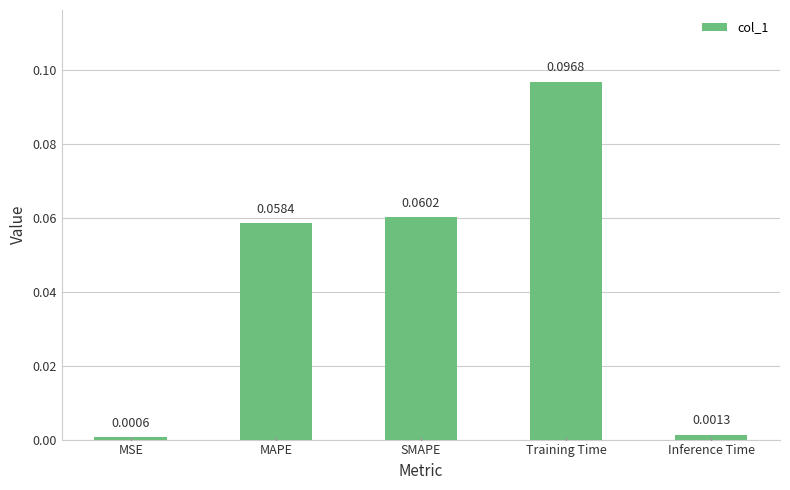

Which category has the highest value across all series?

Training Time